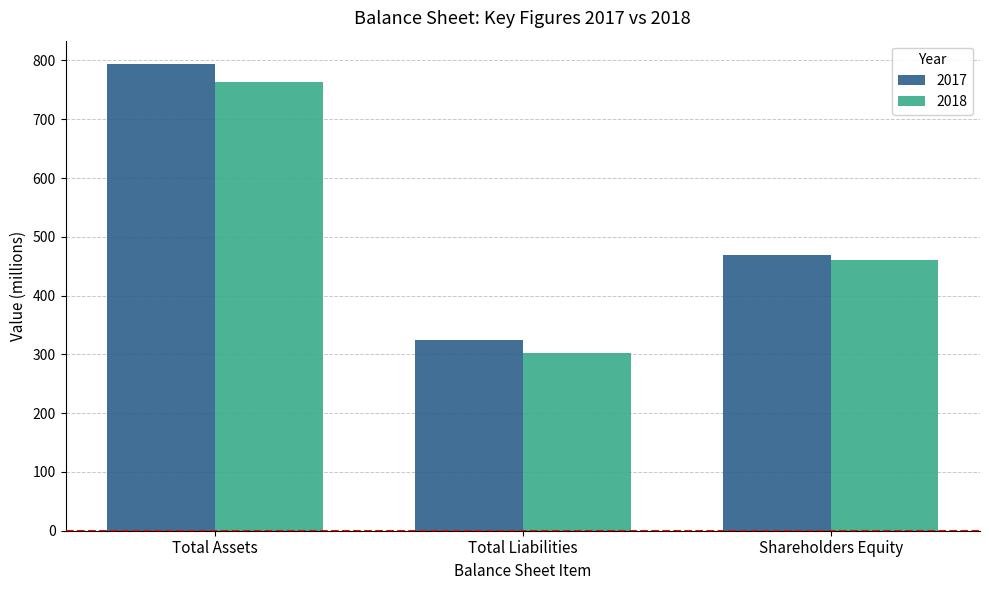

Between Total Liabilities and Shareholders Equity, which series saw the biggest shift?

2018